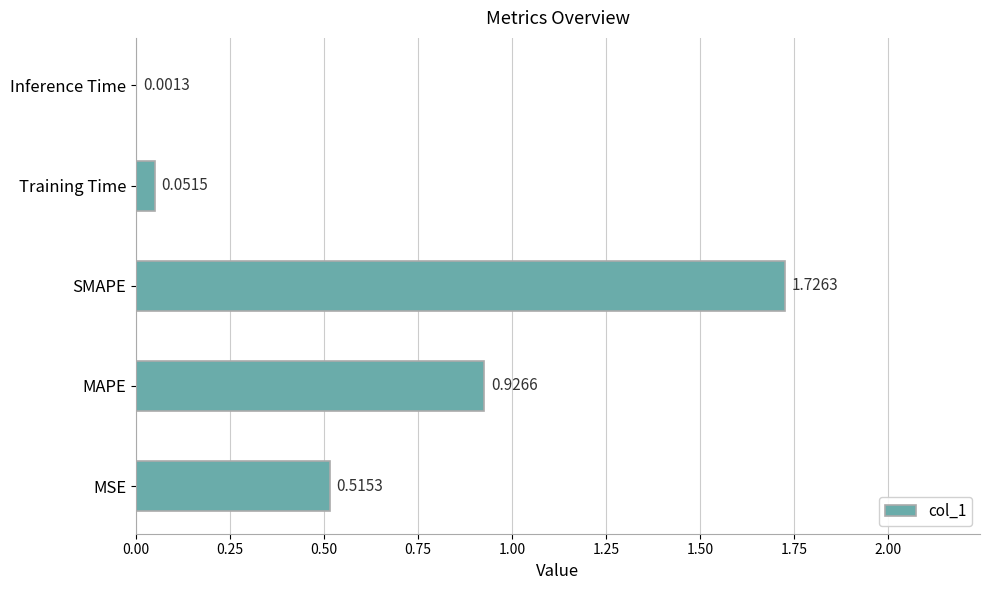

Which has a higher value, SMAPE or Training Time?

SMAPE